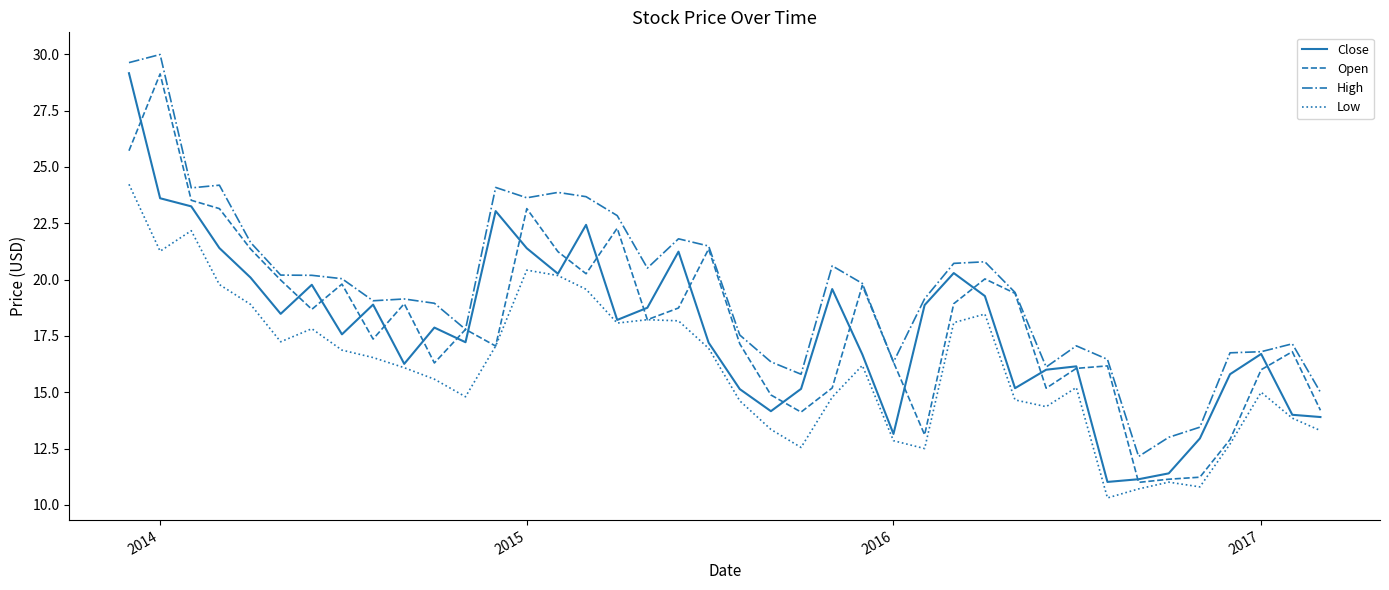

What are all the series names shown in the legend?

Close, Open, High, Low